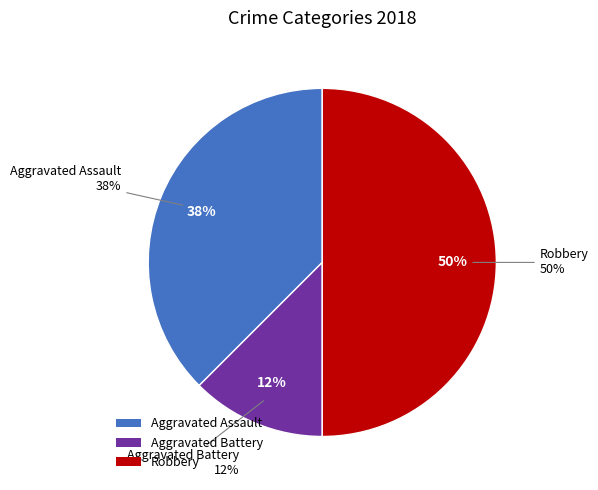

Does any single category account for the majority?

No